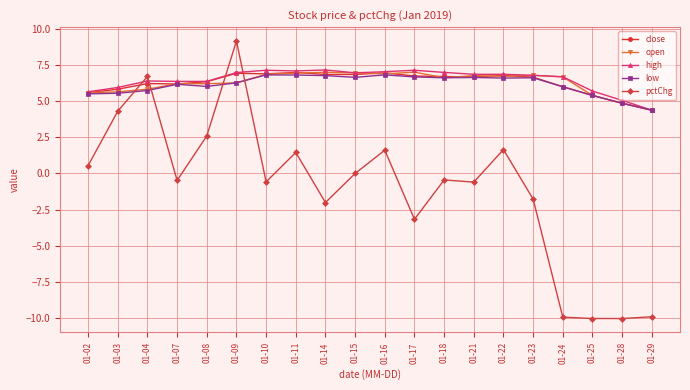

Does the chart display data point markers on the line(s)?

Yes